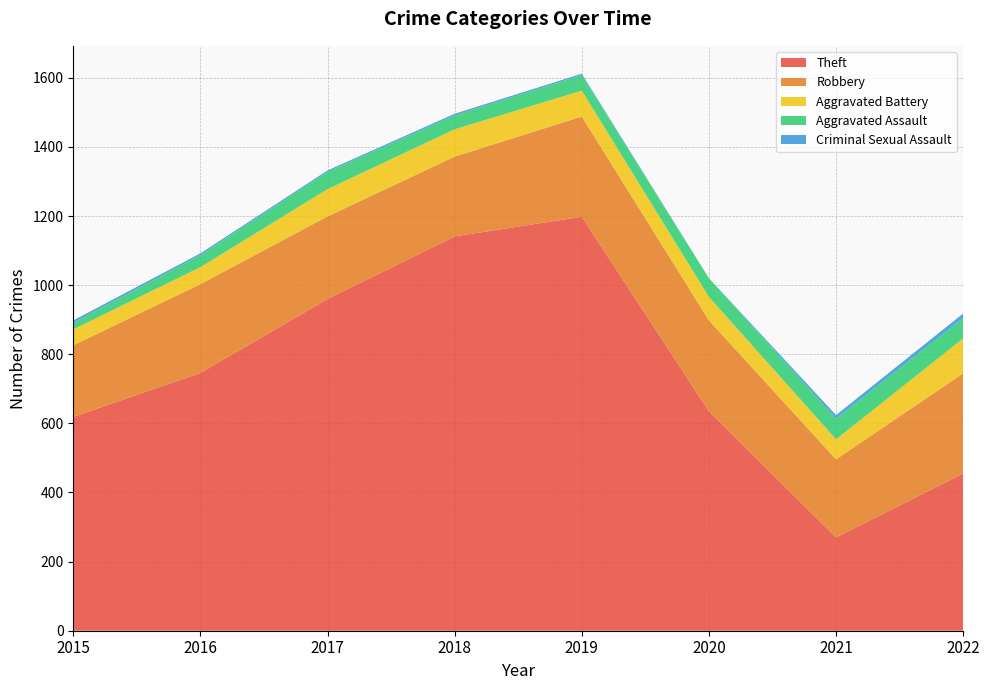

Reading right to left, transcribe all the data shown in this chart.

Theft: 455	270	635	1198	1141	960	746	619
Robbery: 290	226	263	290	231	239	257	207
Aggravated Battery: 101	58	68	75	79	79	49	46
Aggravated Assault: 59	60	54	45	40	50	35	19
Criminal Sexual Assault: 13	10	0	4	5	4	5	7